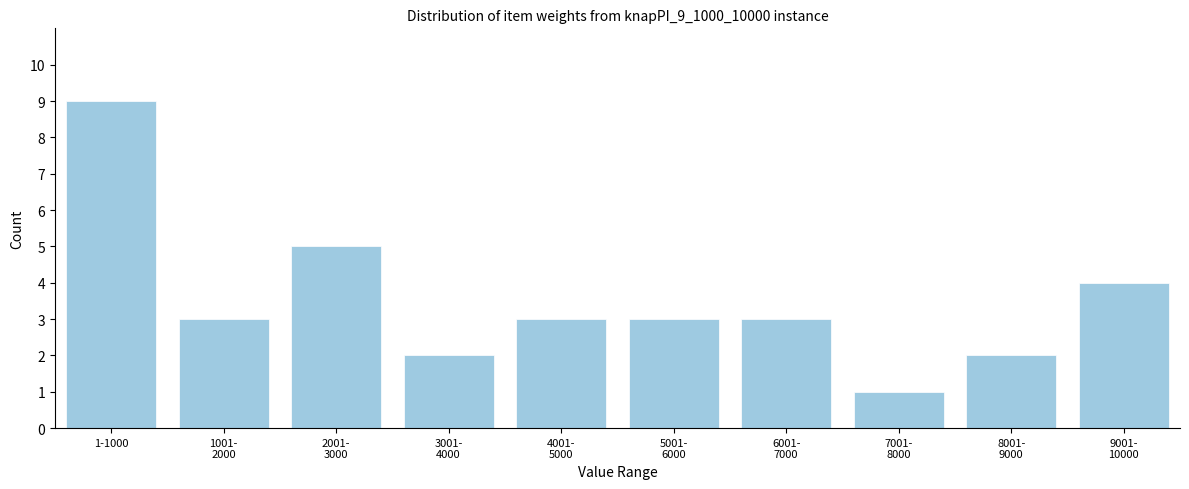

Reading left to right, extract all data points from this chart.

9	3	5	2	3	3	3	1	2	4